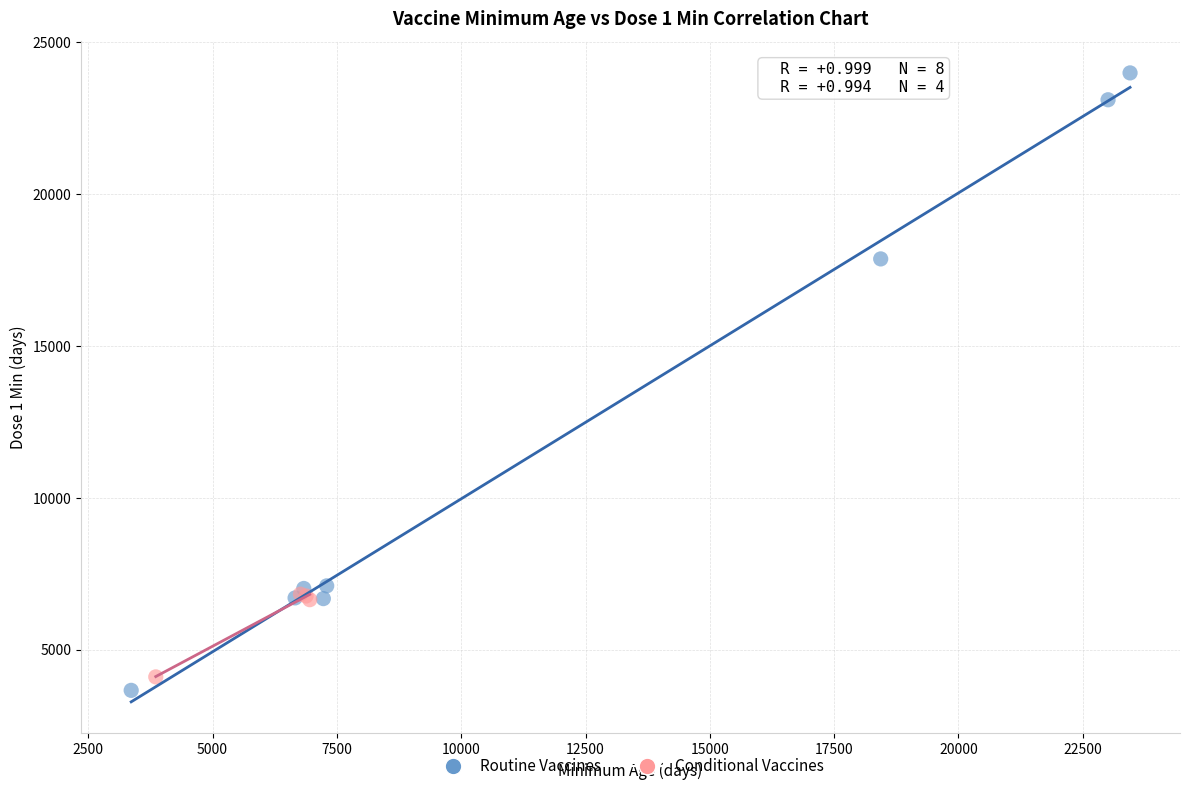

Which series contains the highest Y value?

Routine Vaccines